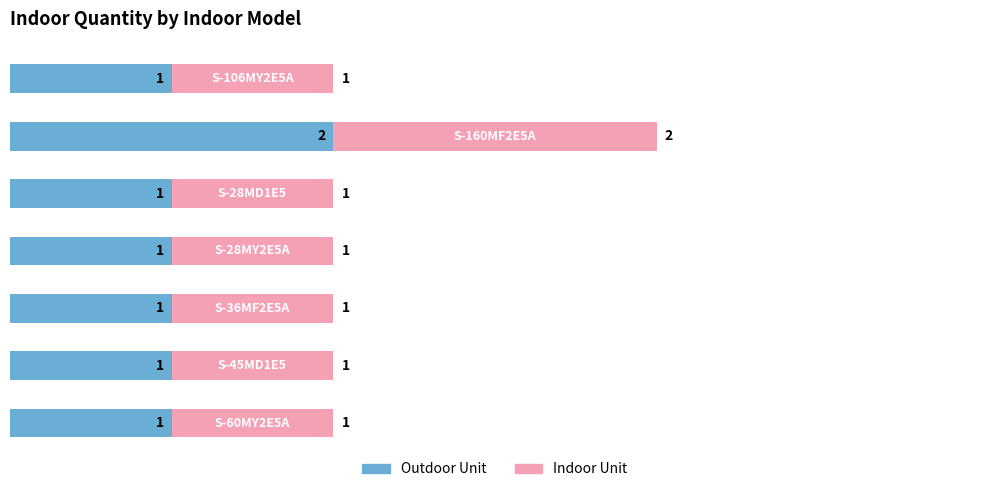

True or false: Indoor Quantity (Right) has a value of 1 at S-45MD1E5.

True